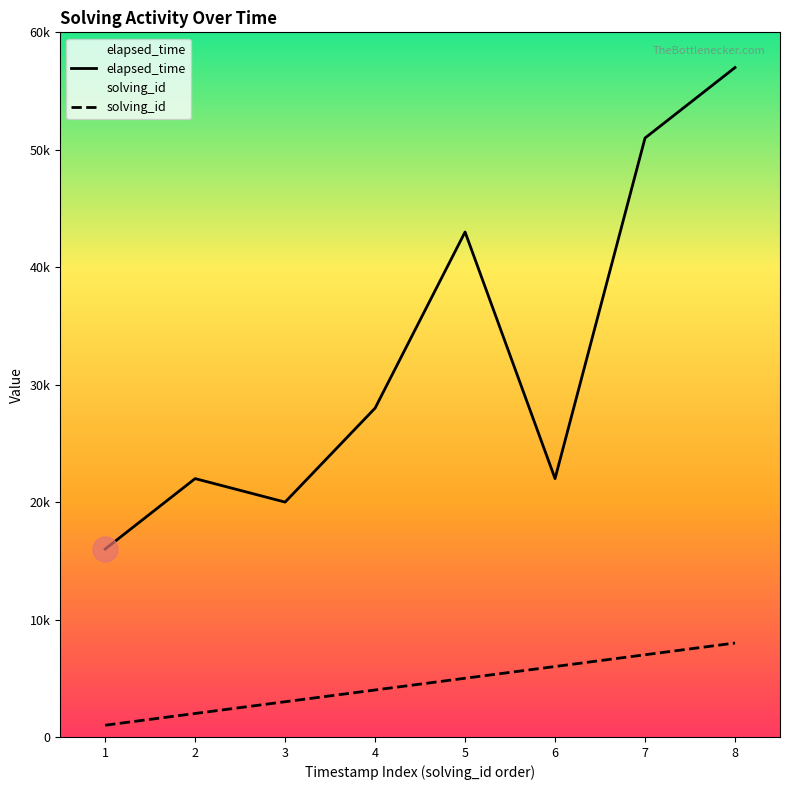

How many lines are shown in the chart?

2